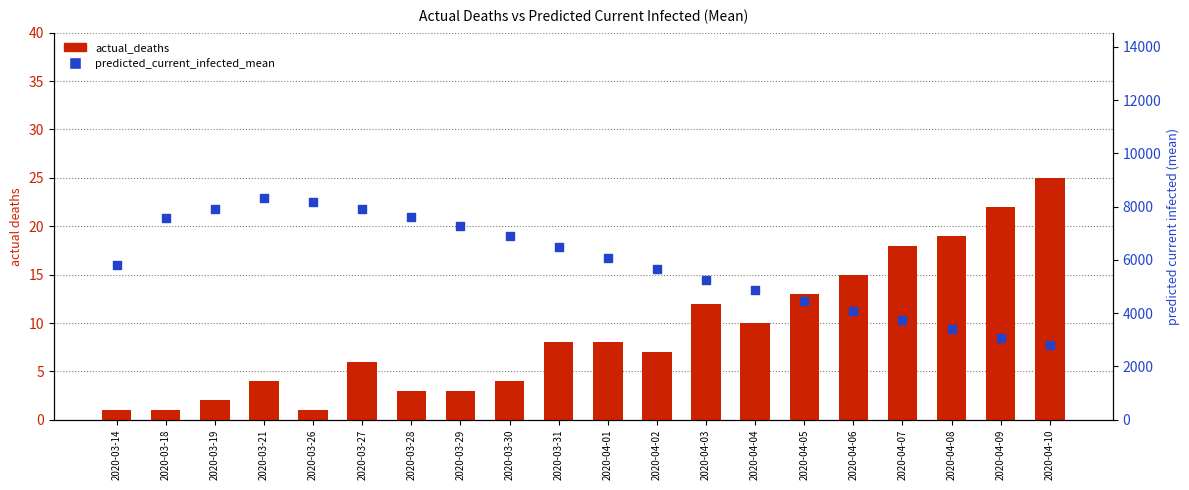

At which category is the sum across all series the highest?

2020-03-21